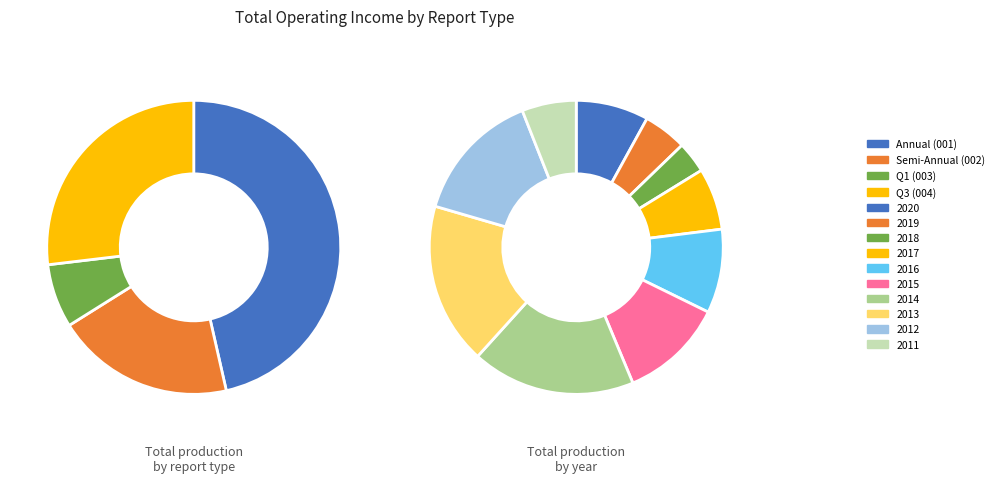

To the nearest percent, what is the combined percentage of 2019 and 2014?

22%